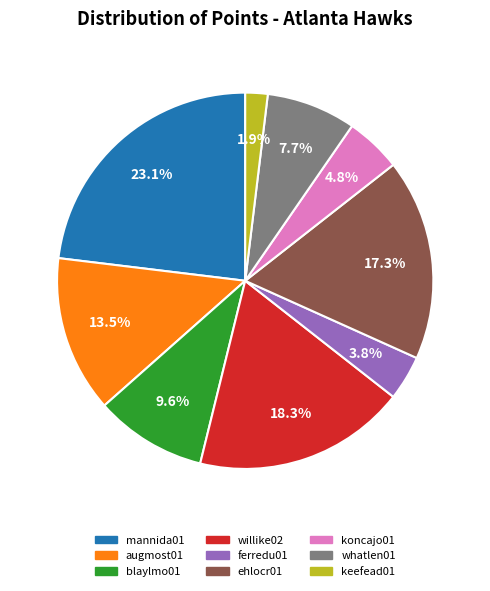

Does blaylmo01 represent more than half of the total?

No